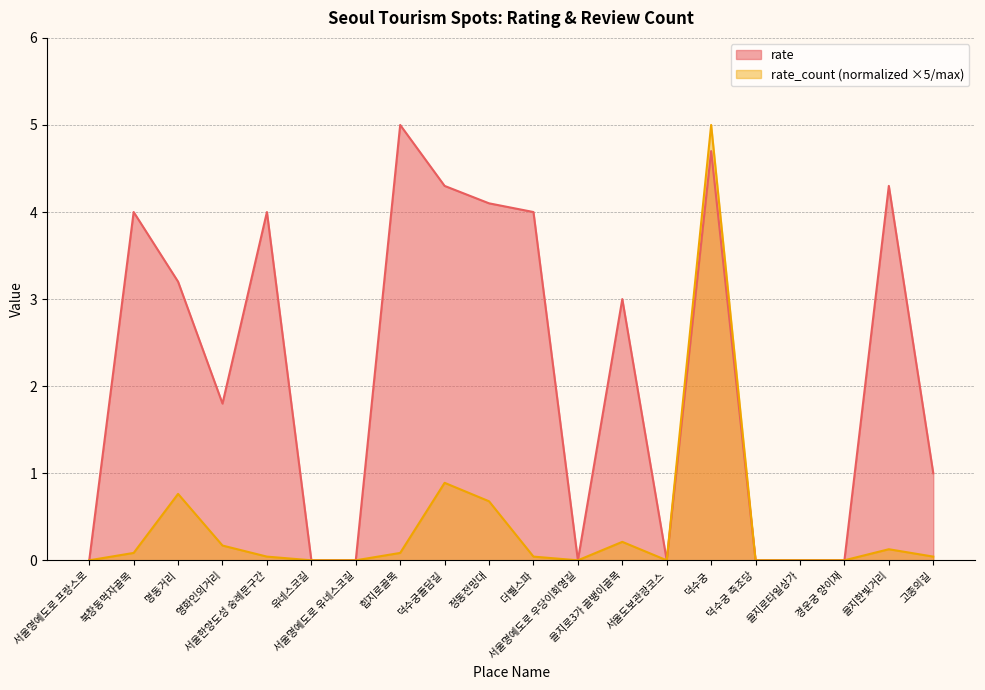

Where is the first local maximum for rate?

북창동먹자골목